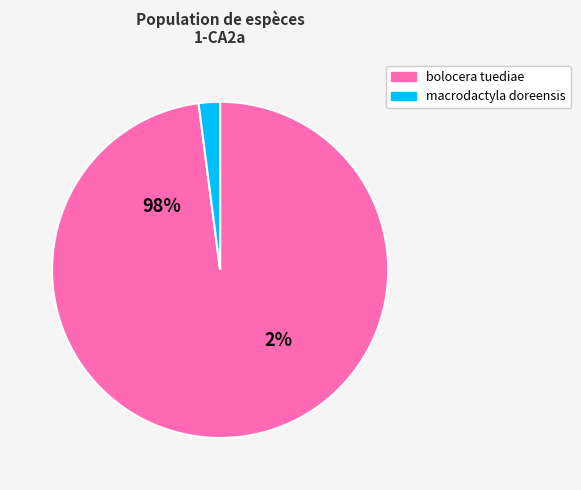

Is it true that macrodactyla doreensis is 11% of the pie?

False